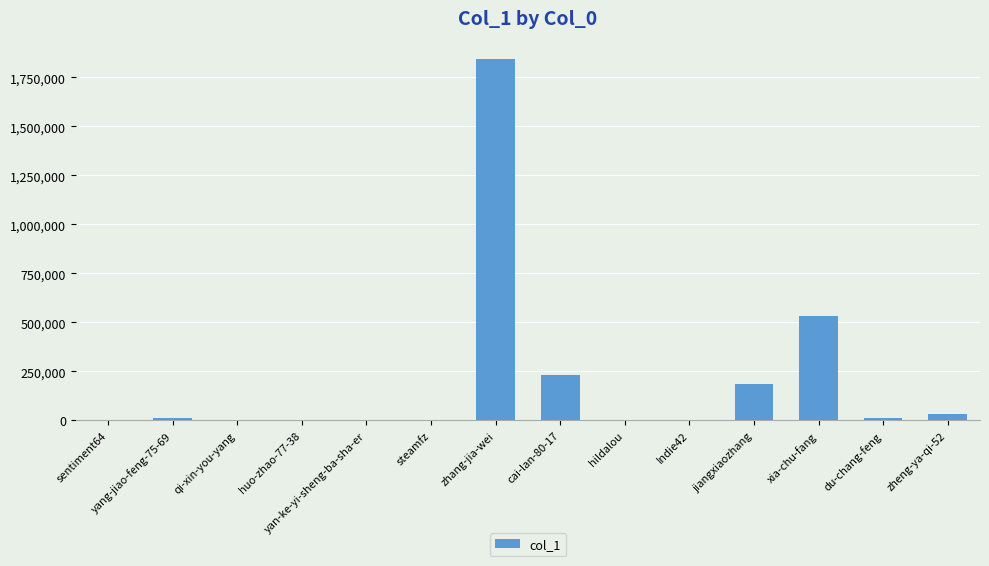

Which category has the highest value across all series?

zhang-jia-wei